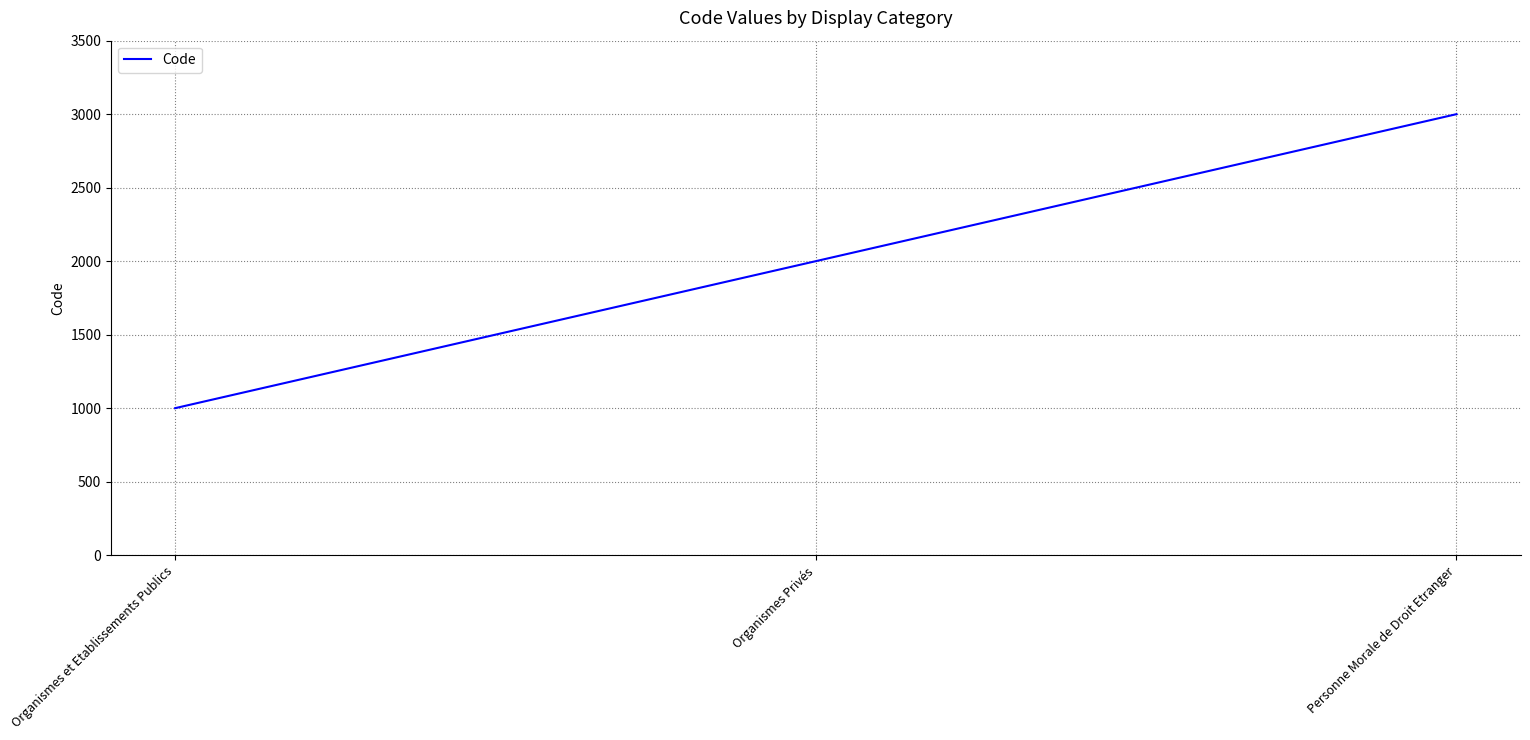

List the labels in order of value, smallest first.

Organismes et Etablissements Publics, Organismes Privés, Personne Morale de Droit Etranger